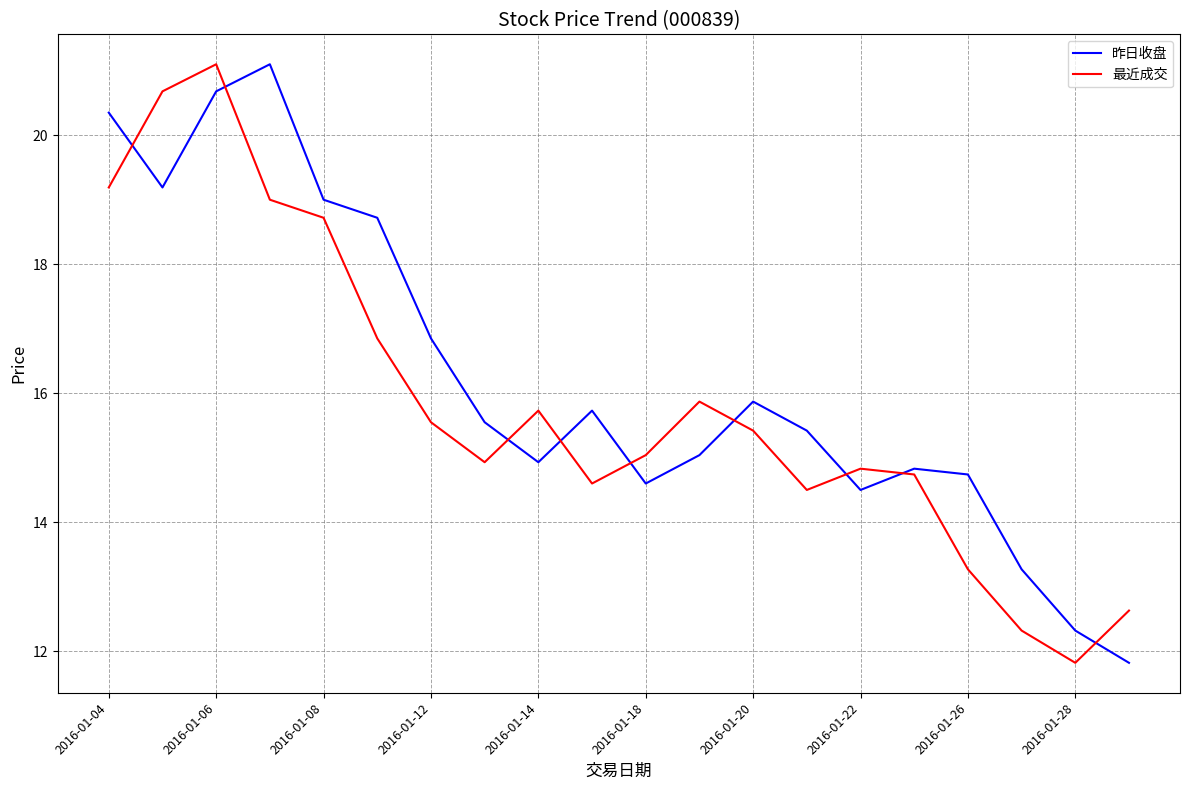

In 昨日收盘, how many points are higher than both neighbors (excluding endpoints)?

4